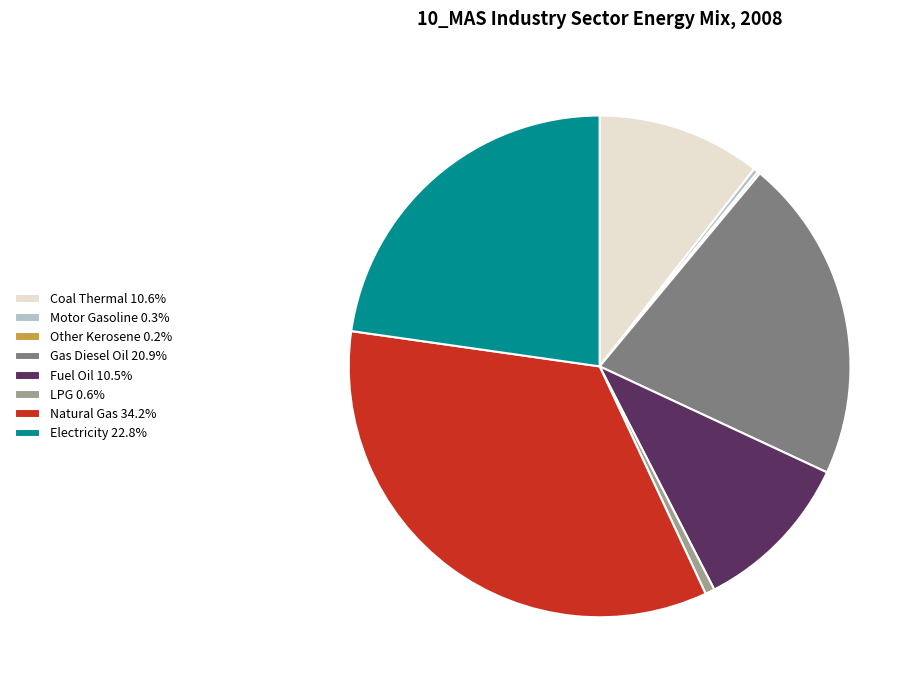

Combined, do Coal Thermal 10.6% and Motor Gasoline 0.3% account for over 50%?

No